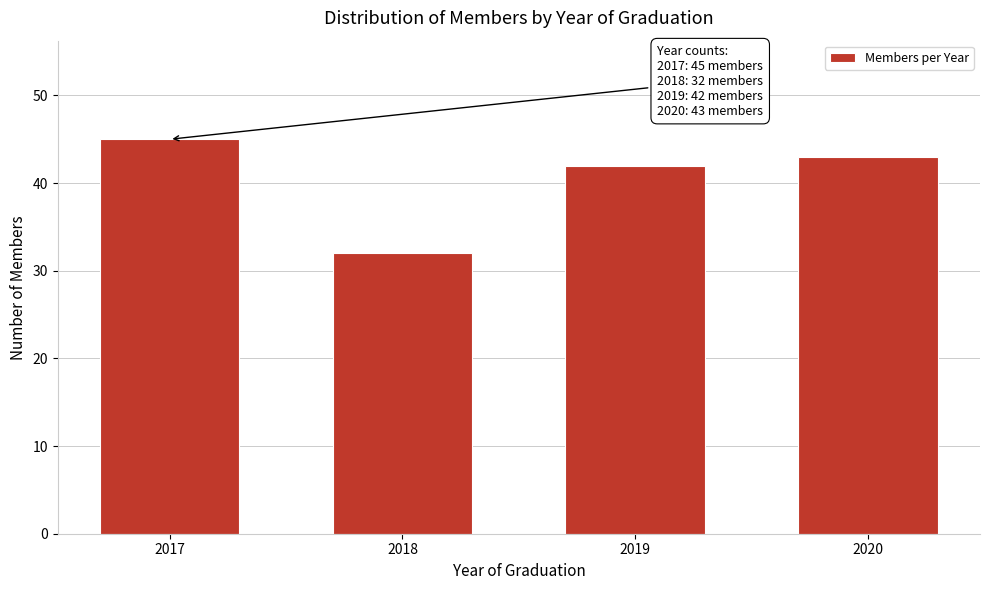

Reading left to right, what are all the values shown in this chart?

45	32	42	43